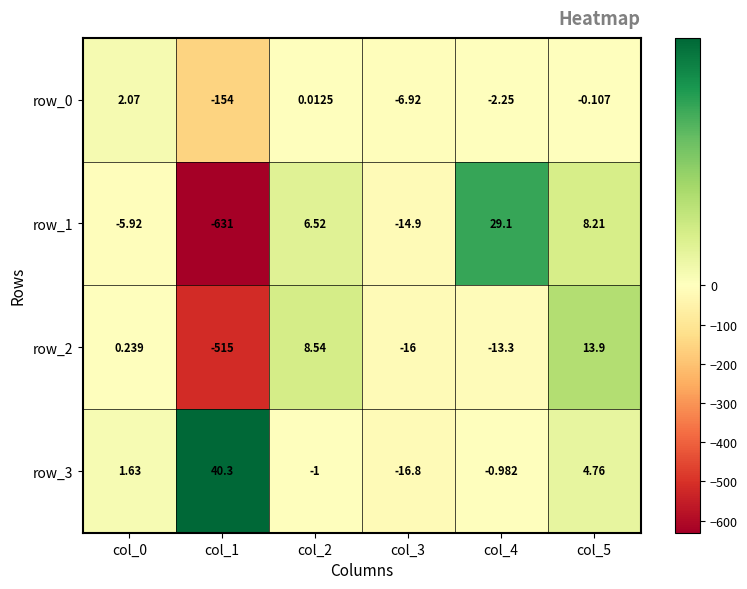

What is the difference between the maximum and minimum values in the row_3 series?

57.1